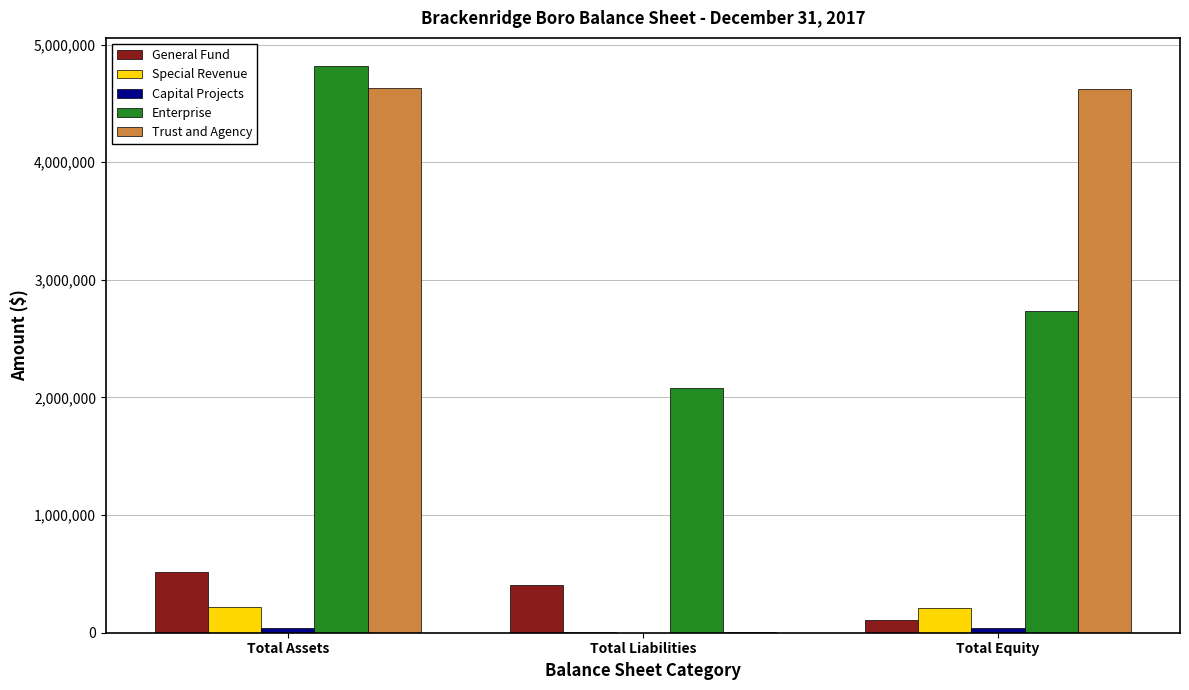

True or false: Trust and Agency has a value of 4627256 at Total Assets.

True